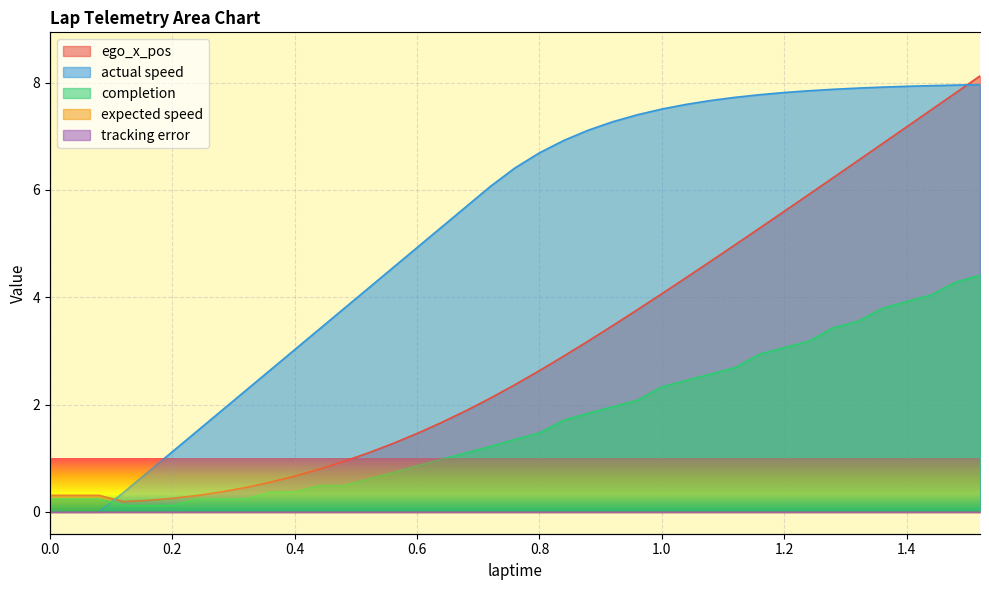

True or false: completion and ego_x_pos intersect in this chart.

False